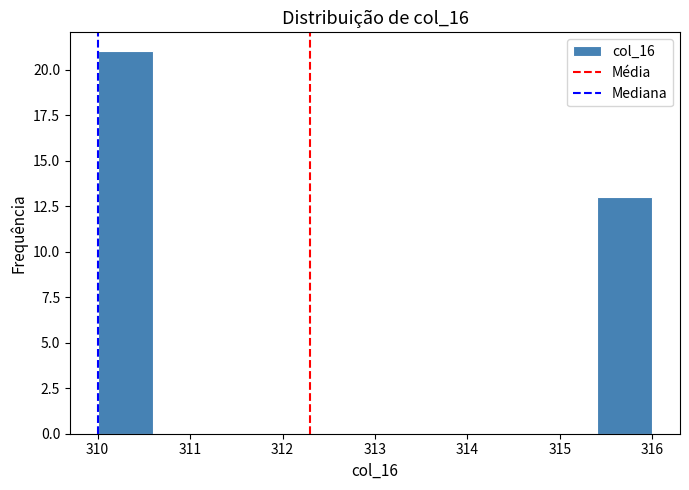

Reading left to right, list every bar in this chart as the range it spans on the x-axis followed by its height. The values are not printed on the chart, so give them approximately, as read against the axis.

310.0 to 310.6: 21
310.6 to 311.2: 0
311.2 to 311.8: 0
311.8 to 312.4: 0
312.4 to 313.0: 0
313.0 to 313.6: 0
313.6 to 314.2: 0
314.2 to 314.8: 0
314.8 to 315.4: 0
315.4 to 316.0: 13